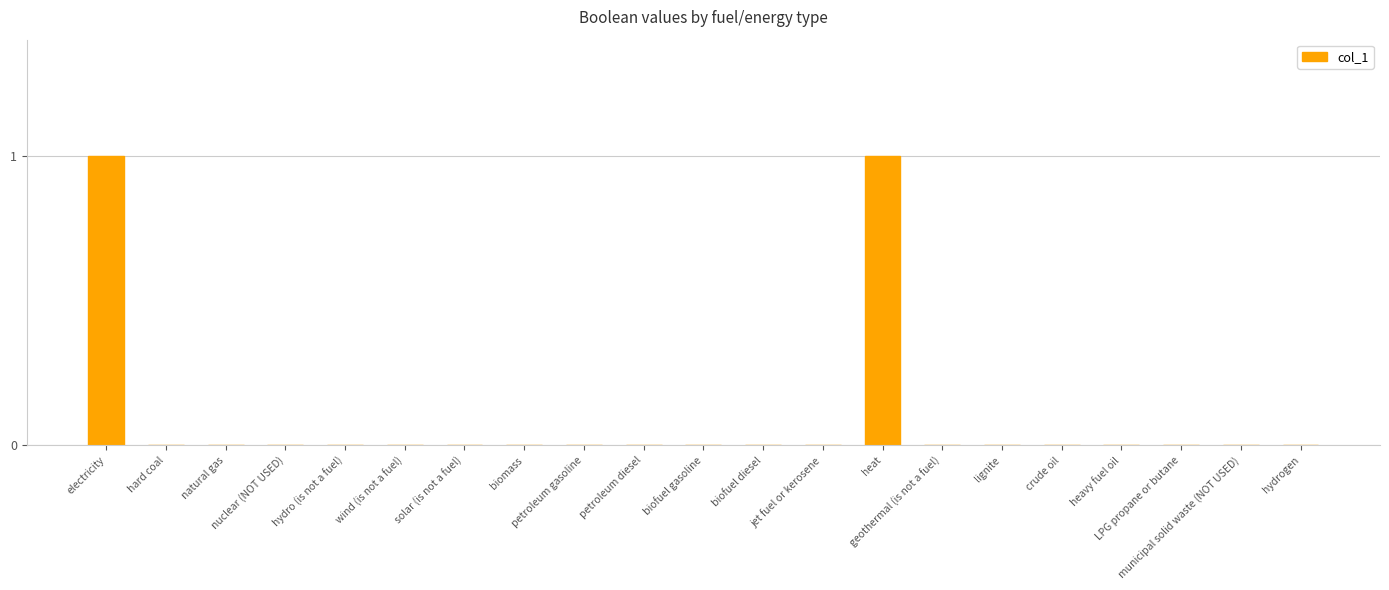

Reading right to left, list all the values displayed in this chart.

0	0	0	0	0	0	0	1	0	0	0	0	0	0	0	0	0	0	0	0	1